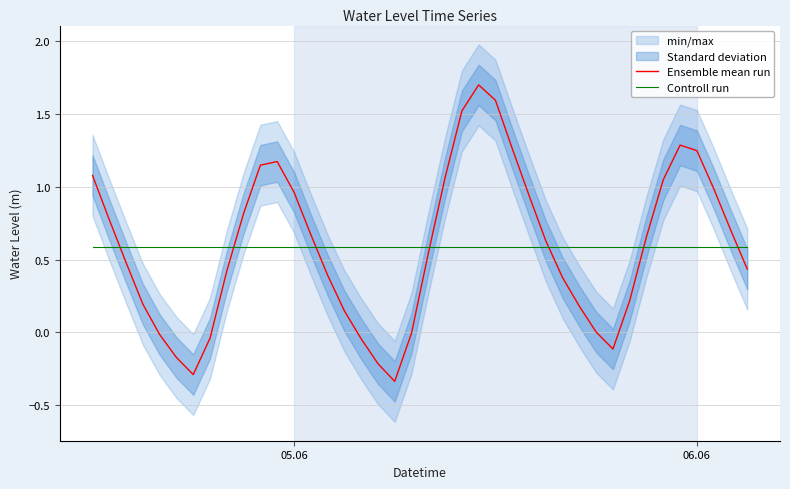

List the series in order of their peak value, lowest first.

Controll run, Ensemble mean run